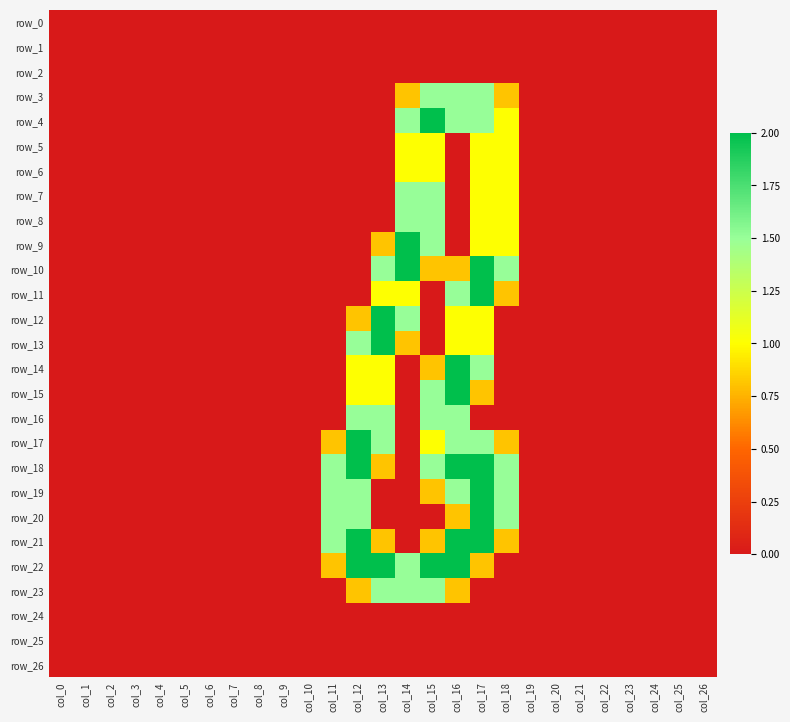

Count the number of data series in this chart.

27